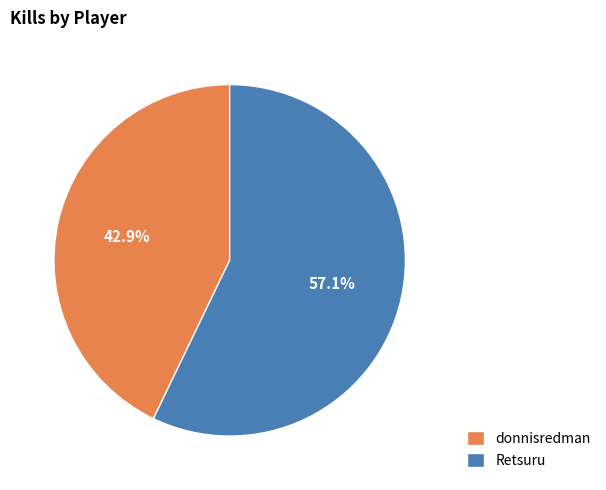

To the nearest percent, what is the difference between the largest and smallest slice percentages?

14%